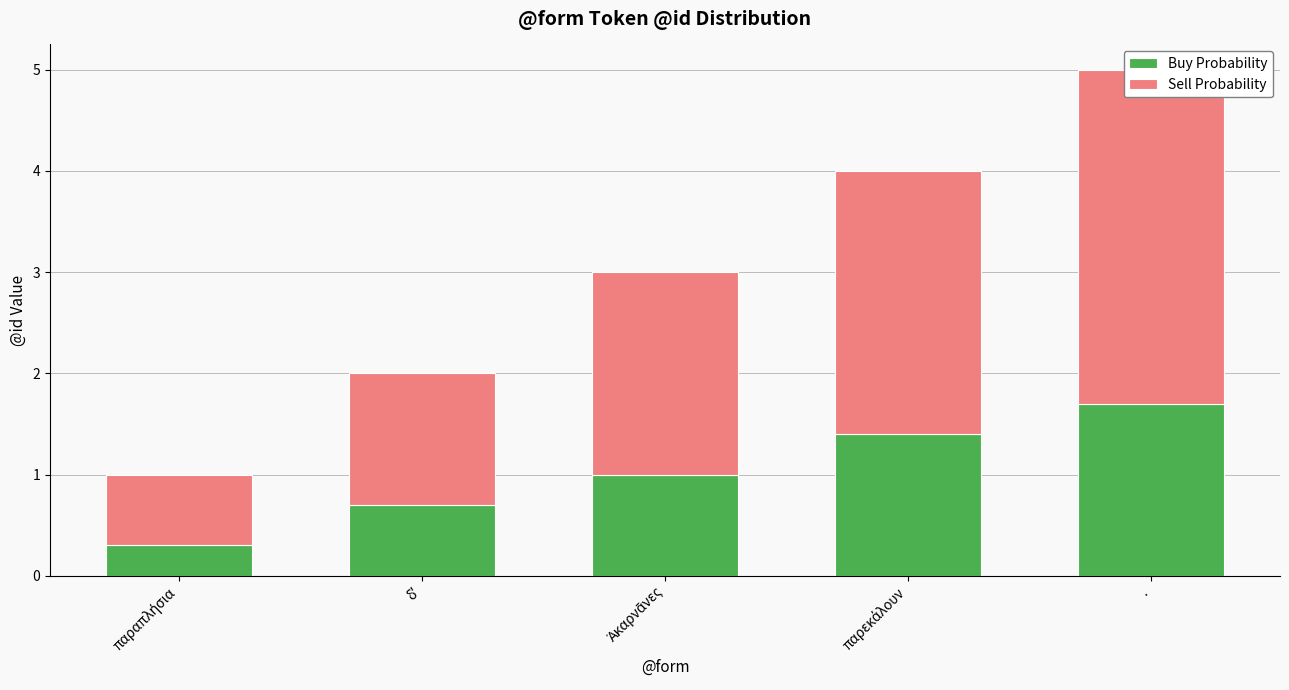

True or false: Sell Probability has a value of 2.6 at παρεκάλουν.

True